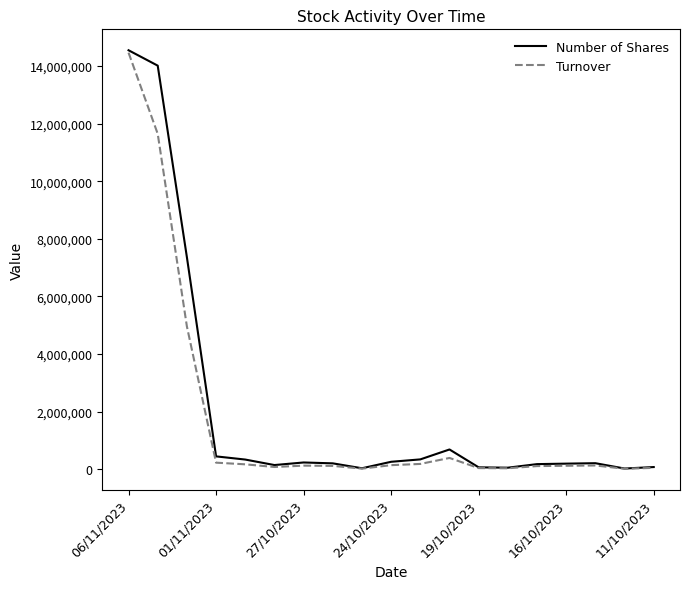

List the series in order of their overall mean, highest first.

Number of Shares, Turnover